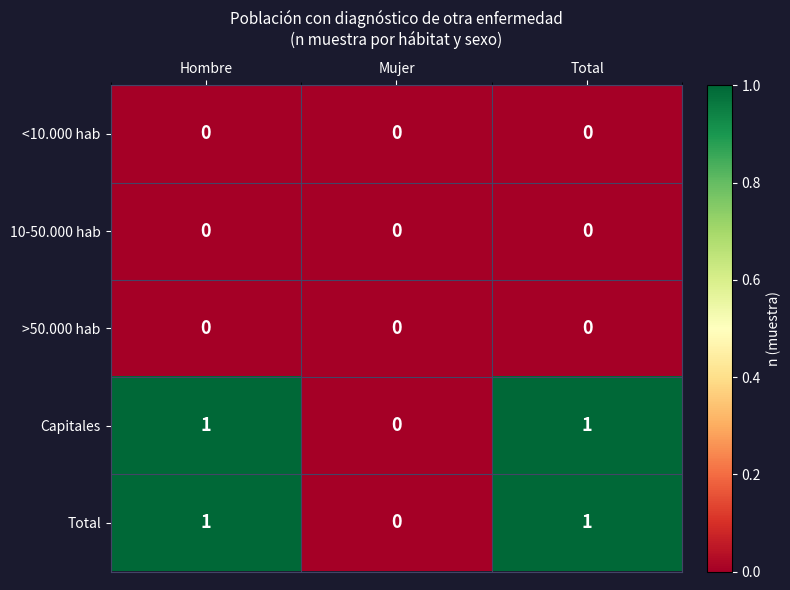

What is the spread (max minus min) of values at Total?

1